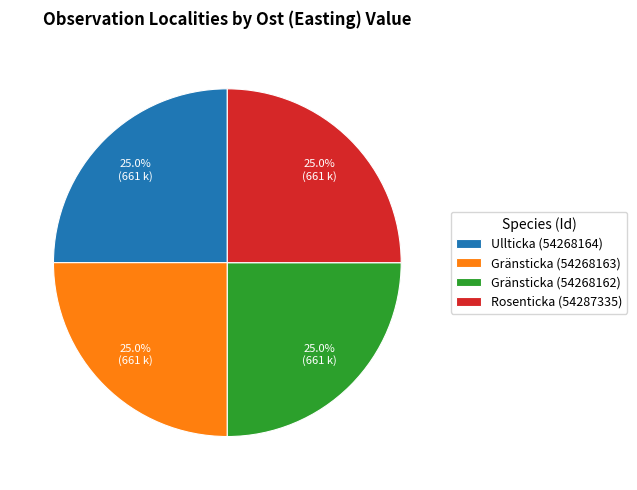

What percentage is NOT represented by Ullticka (54268164)?

75.0%